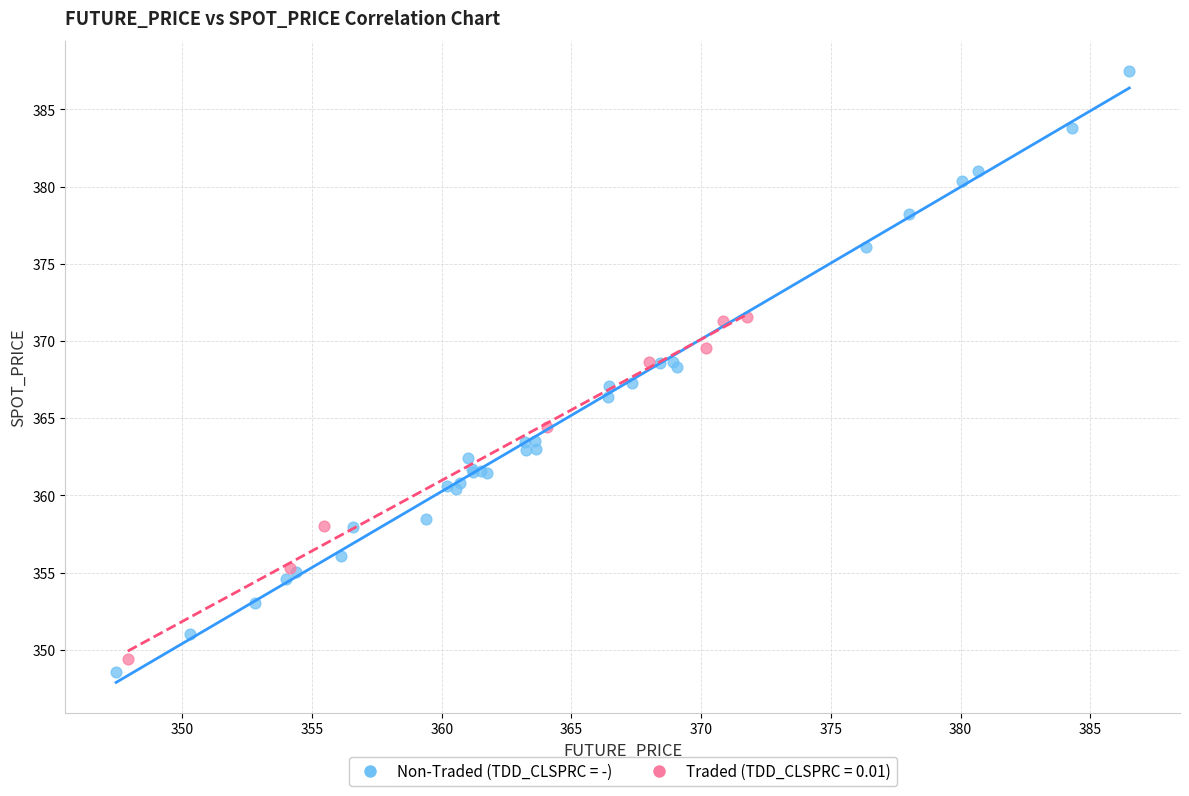

Which series has the widest spread of Y values?

Non-Traded (TDD_CLSPRC = -)